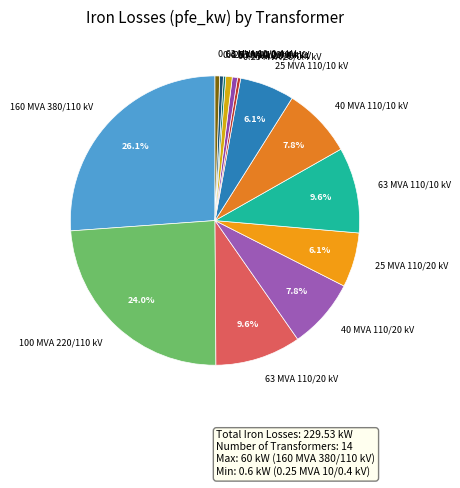

Does 100 MVA 220/110 kV represent more than half of the total?

No